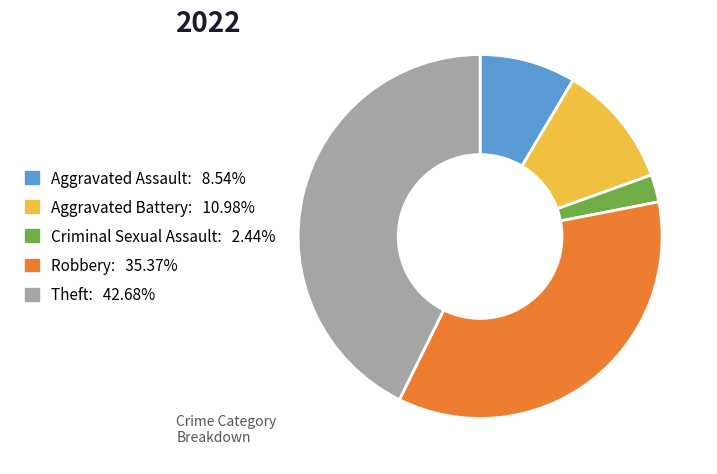

Which slice is the largest?

Theft